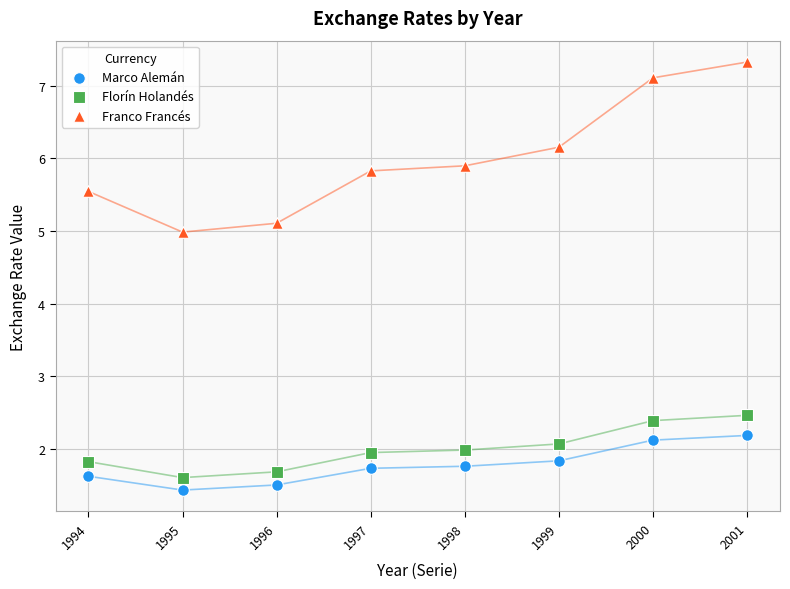

Which series has the widest spread of Y values?

Franco Francés